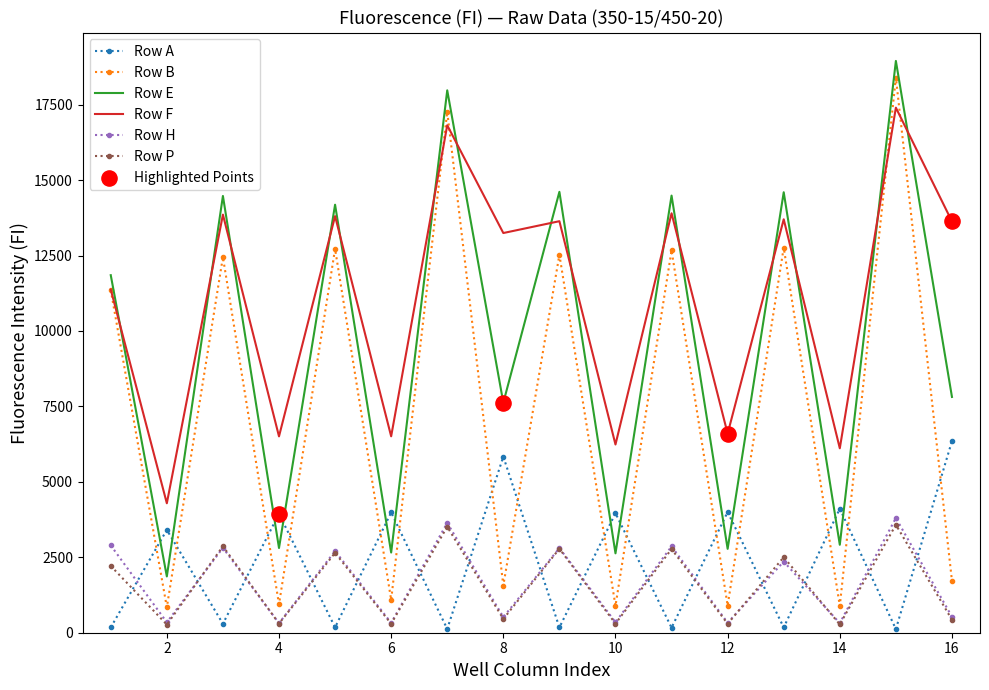

Which series has the largest total across all categories?

Row F